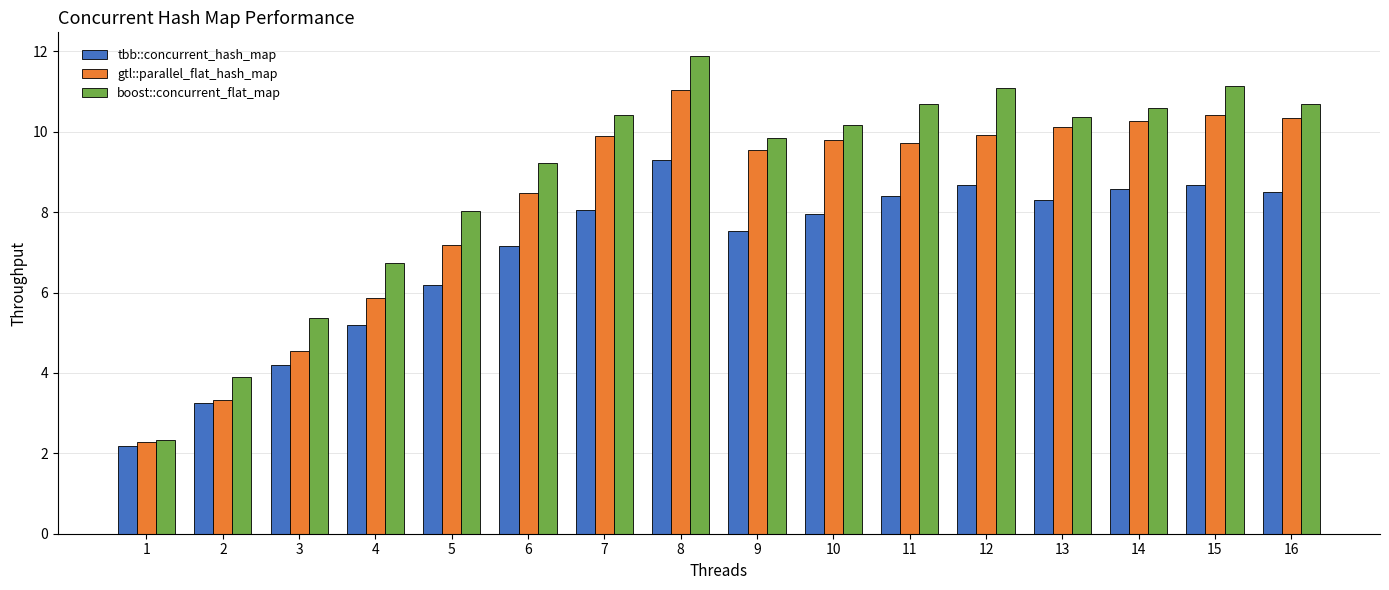

What is the value of the tbb::concurrent_hash_map bar at the 10th from the left?

8.0